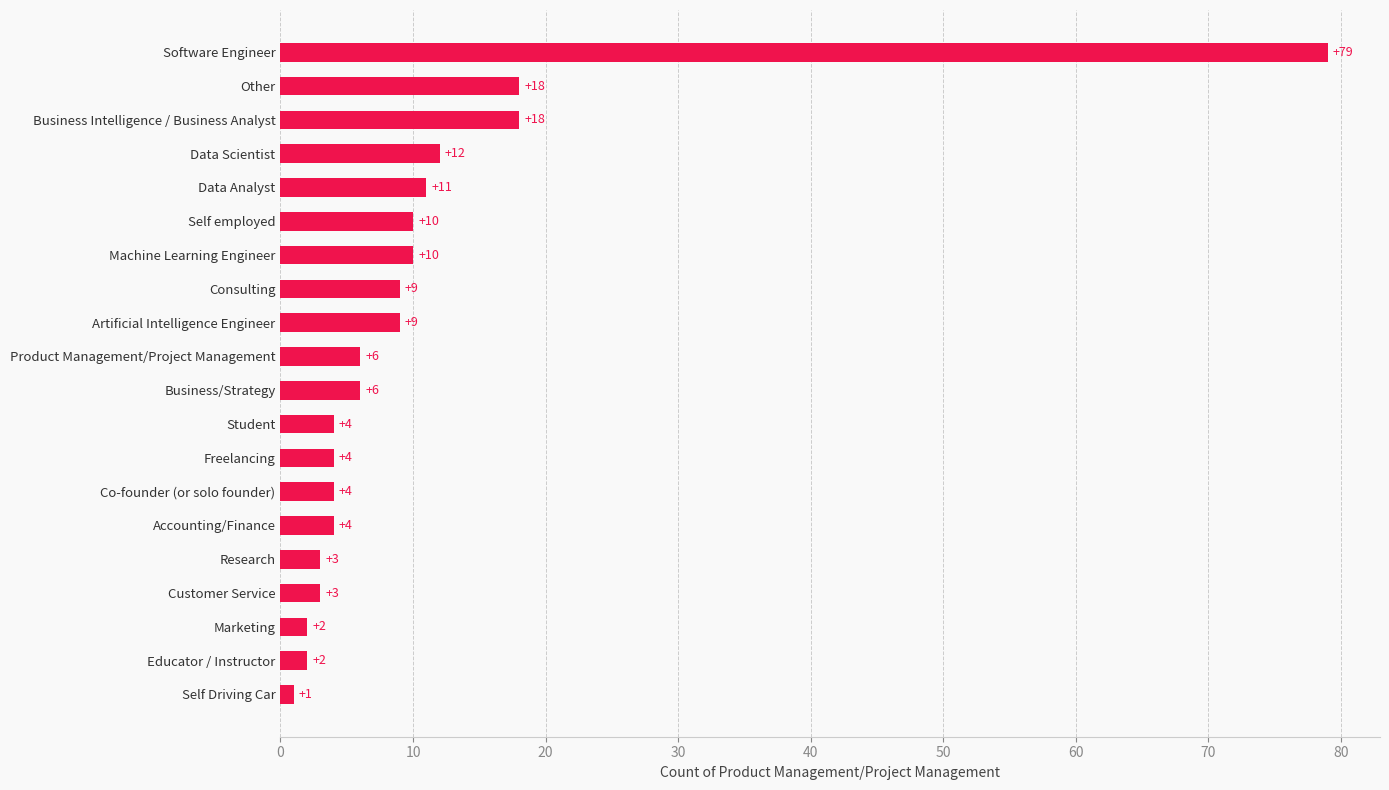

What is the change in value from Business/Strategy to Data Analyst?

+5